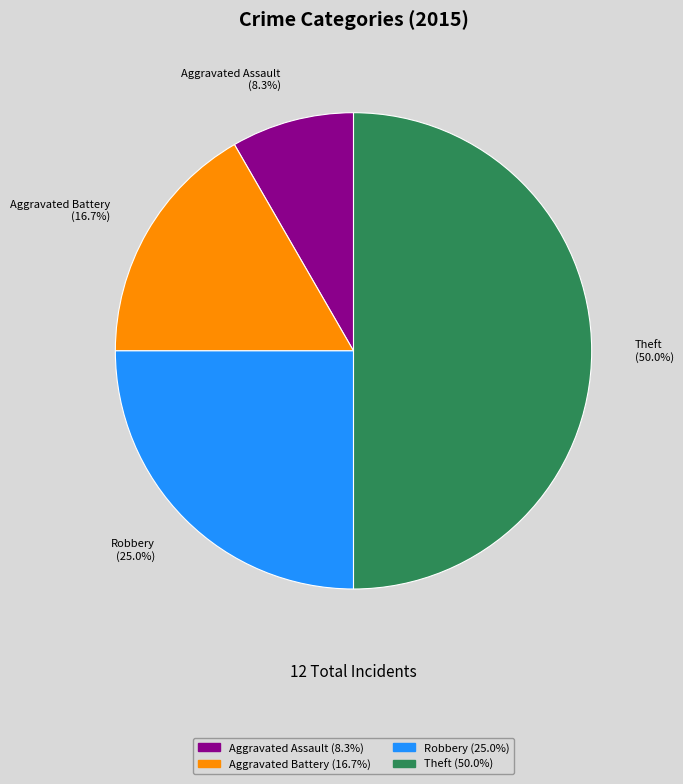

How many segments does this pie chart have?

4